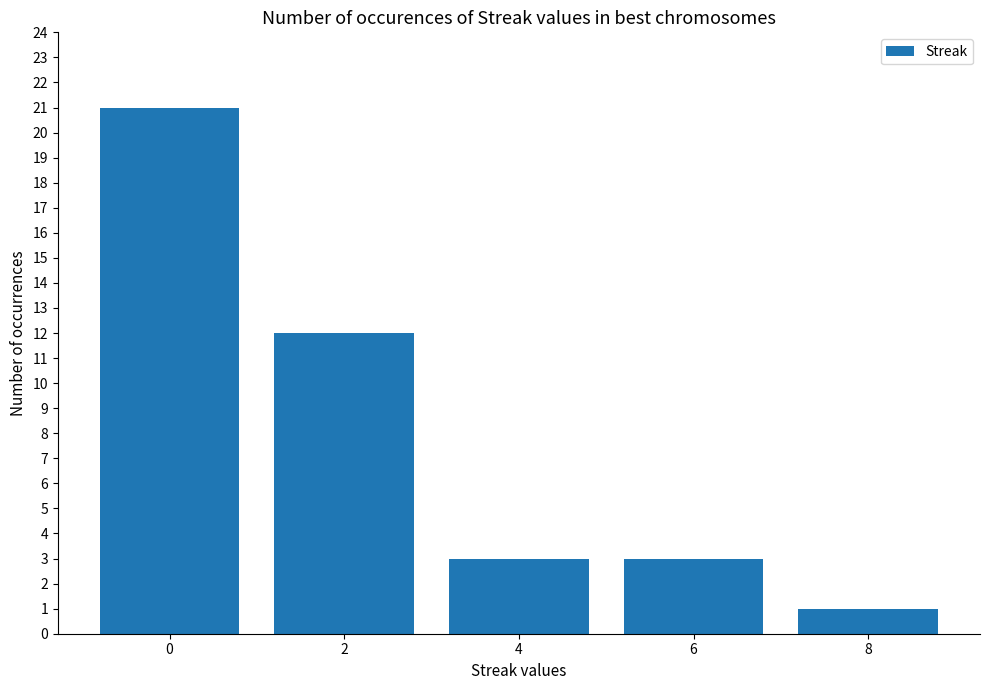

What value does the data have at 6?

3